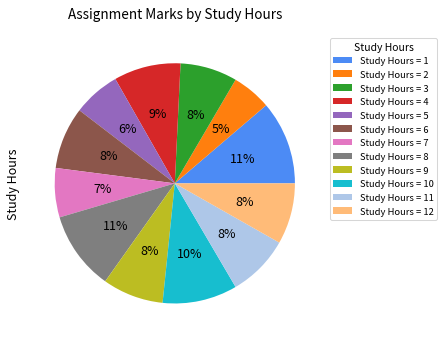

Is it true that Study Hours = 2 is 1% of the pie?

False